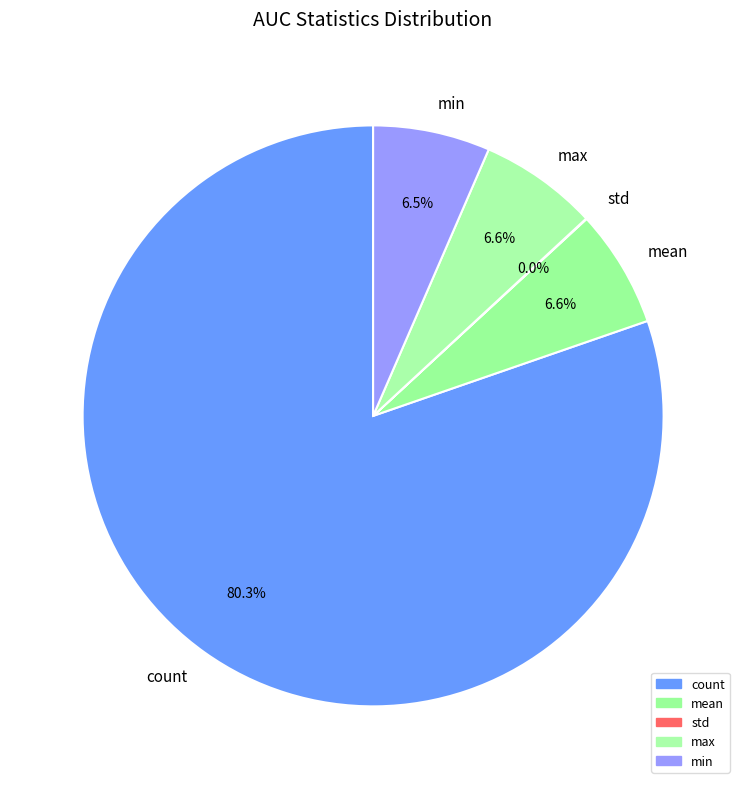

Is the sum of max and mean greater than half?

No